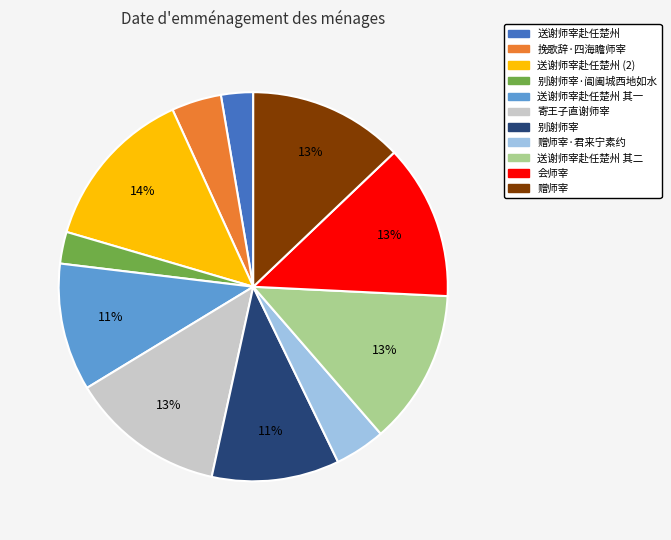

True or false: 送谢师宰赴任楚州 其二 accounts for 24% of the total.

False